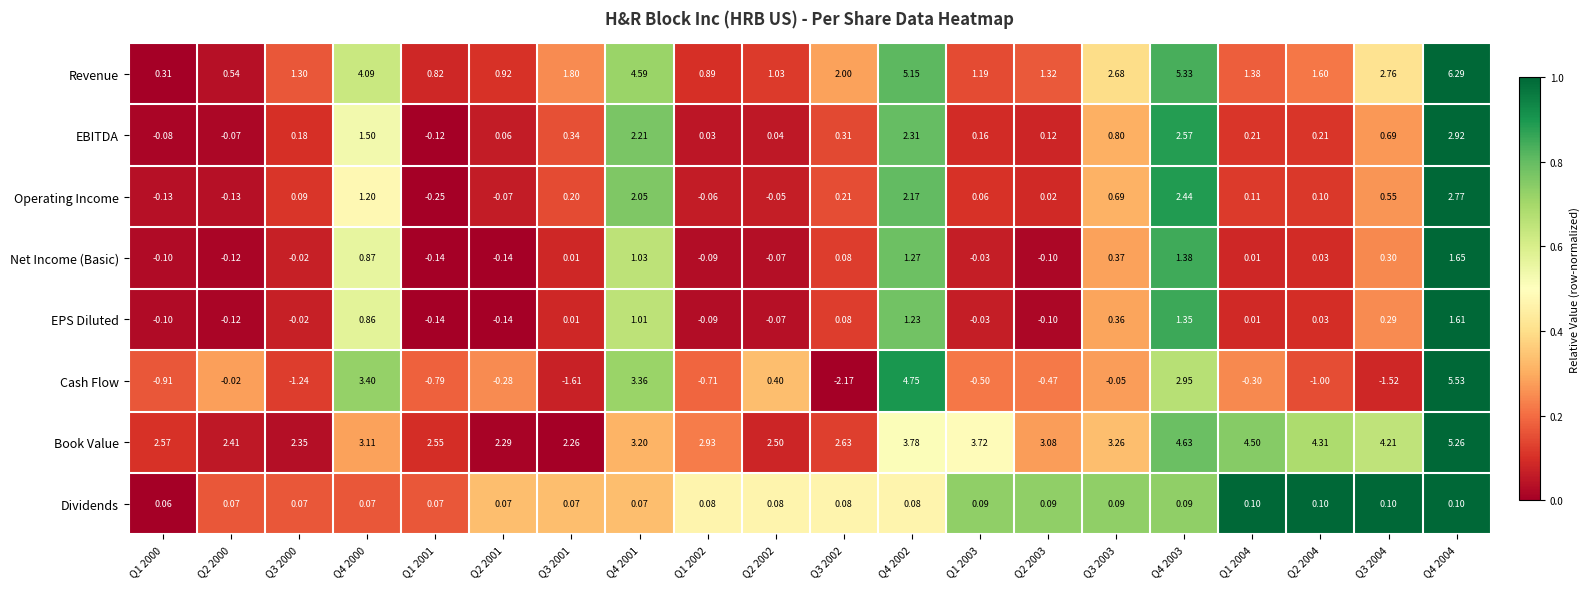

Which series has the largest total across all categories?

Book Value